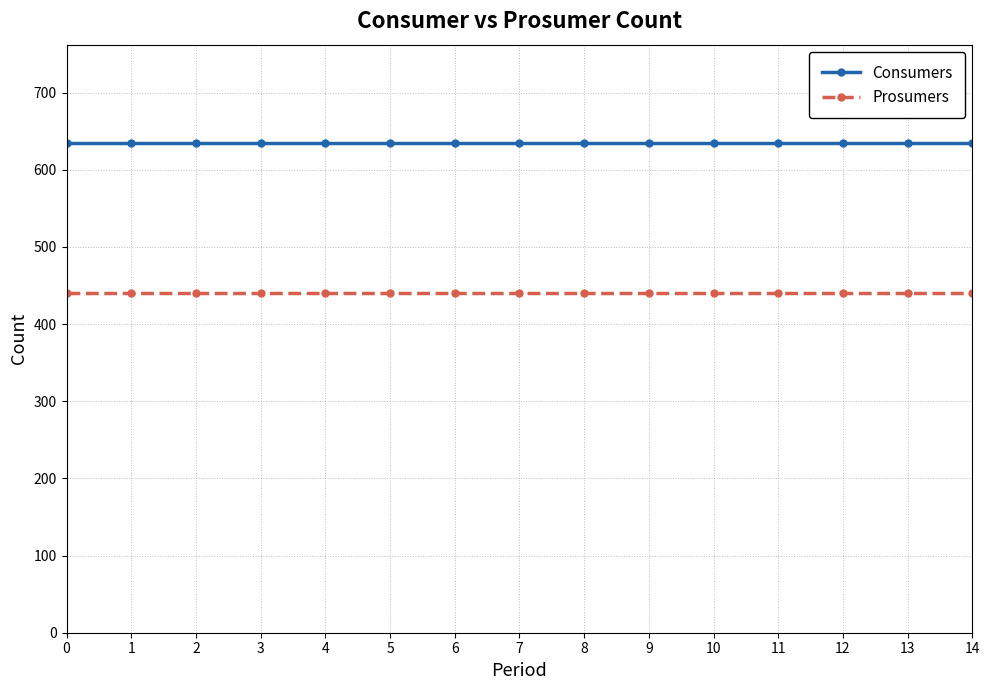

Is the value of Prosumers at 2 greater than the value of Consumers at 12?

No